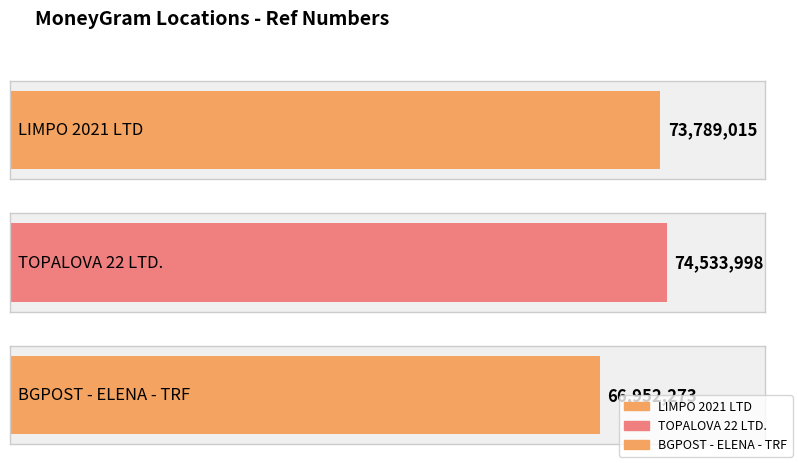

What is the difference between the values at TOPALOVA 22 LTD. and LIMPO 2021 LTD?

744983